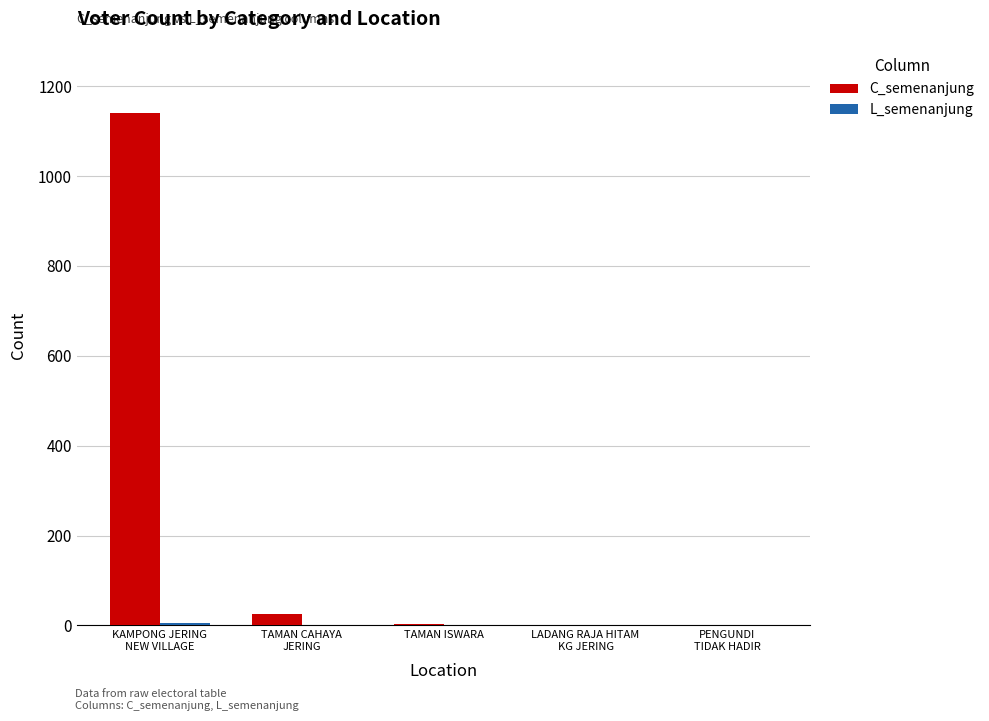

What is the sum of all C_semenanjung values?

1169